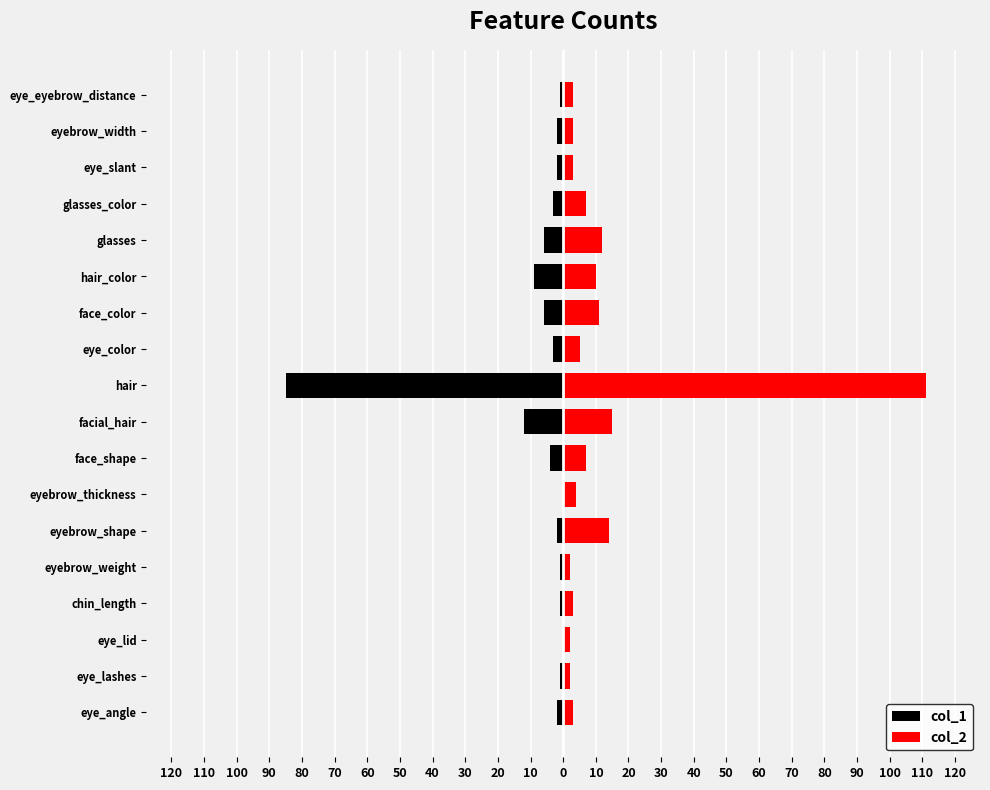

At how many categories does at least one series exceed 56?

1